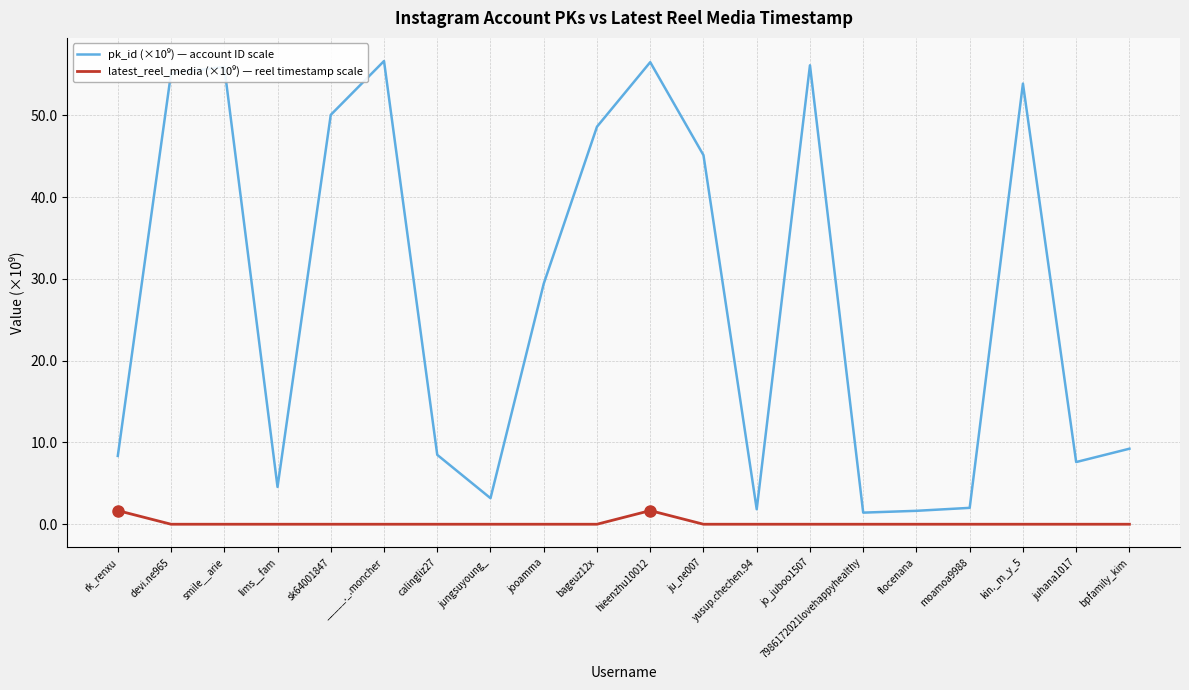

What is the total value across all series at rk_renxu?

10.0